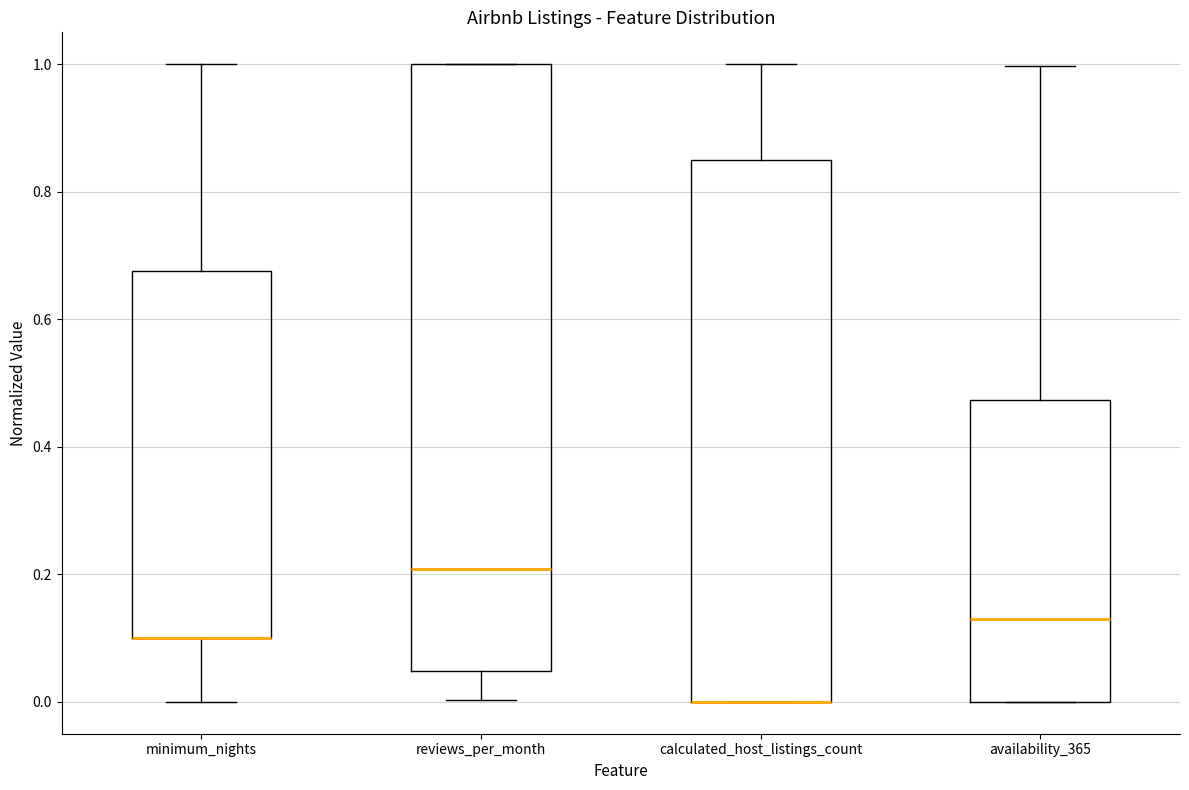

Which box is the tallest, from its lower edge to its upper edge?

reviews_per_month